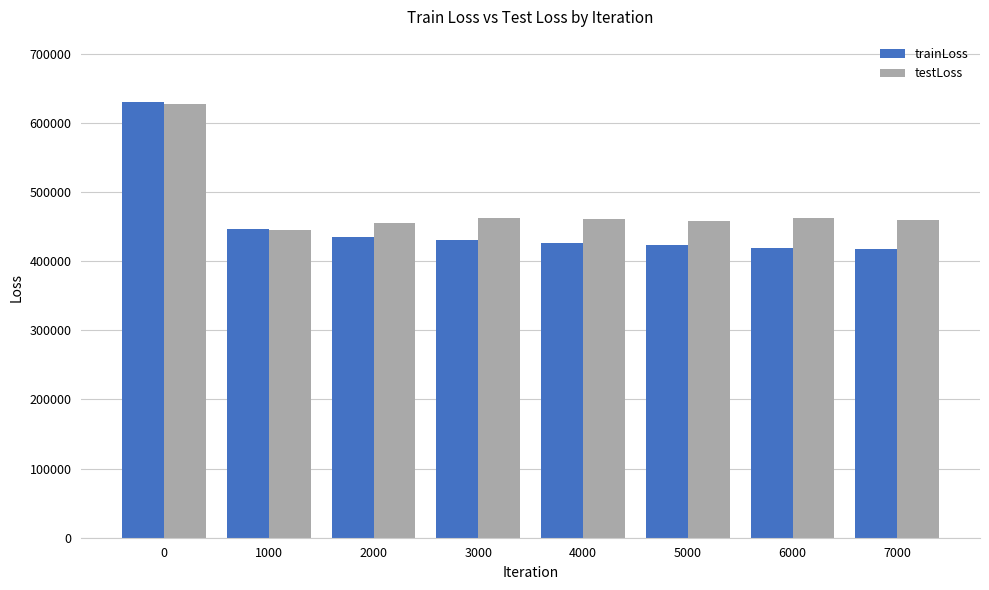

What are all the series names shown in the legend?

trainLoss, testLoss